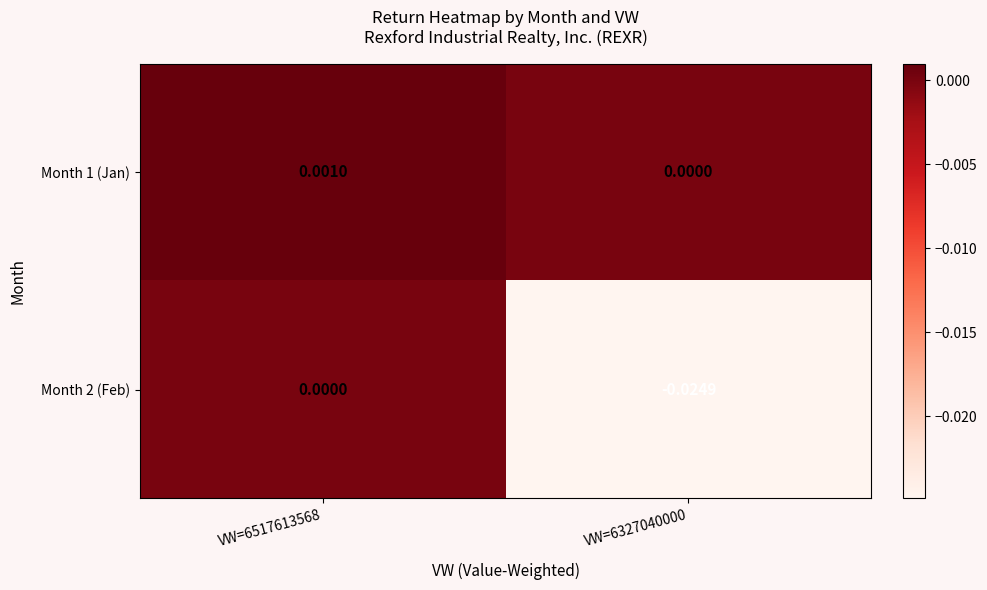

Is the value of Month 2 (Feb) at VW=6517613568 greater than the value of Month 1 (Jan) at VW=6517613568?

No